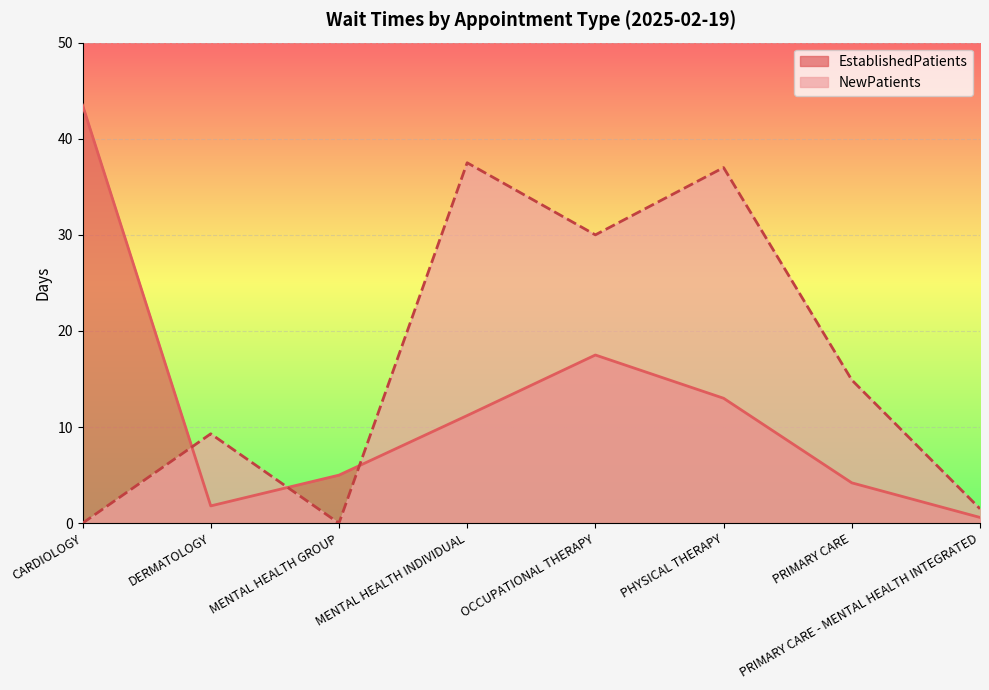

The value of EstablishedPatients at OCCUPATIONAL THERAPY is 3.8. True or false?

False